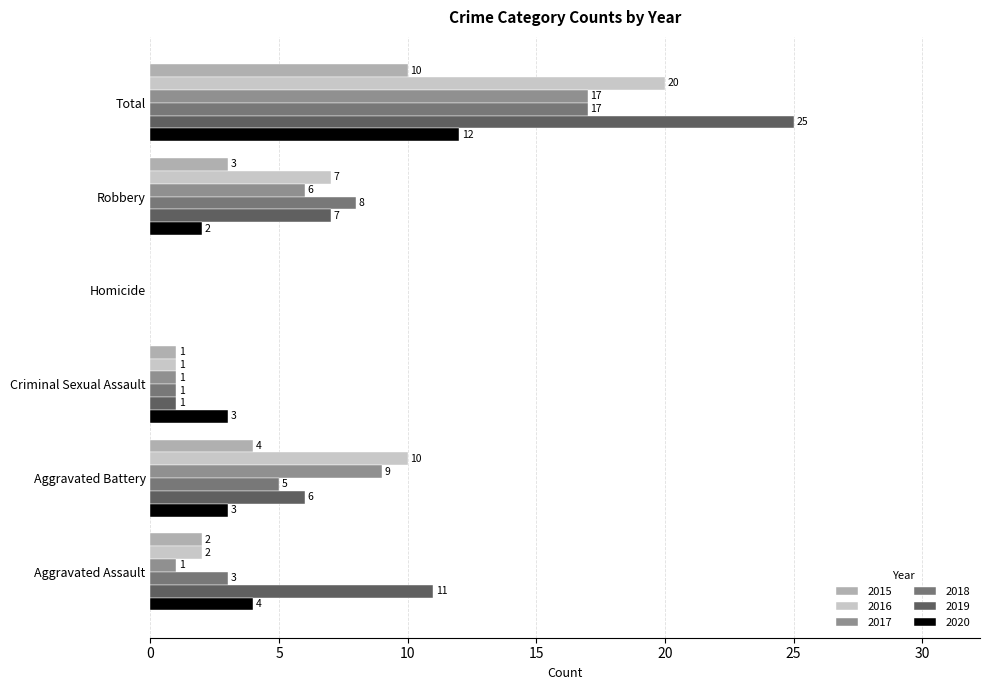

At which category is the sum across all series the highest?

Total